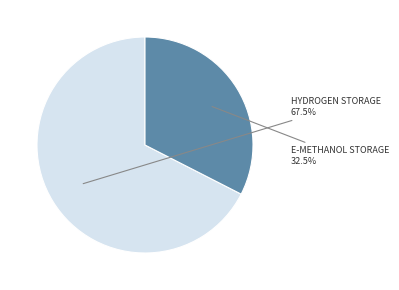

Is there a majority slice in this chart?

Yes